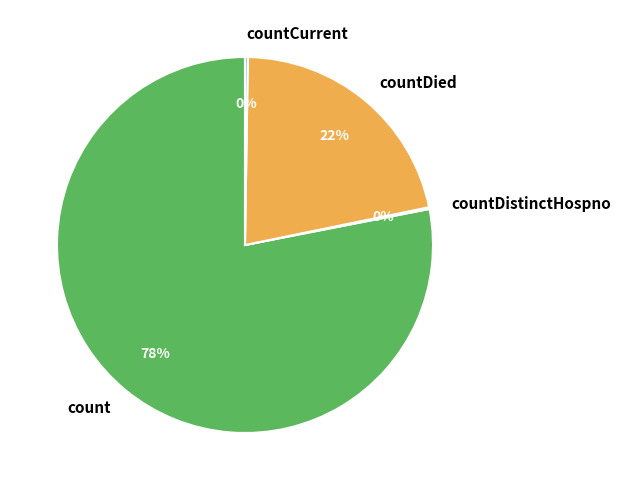

To the nearest percent, what is the difference between the largest and smallest slice percentages?

78%